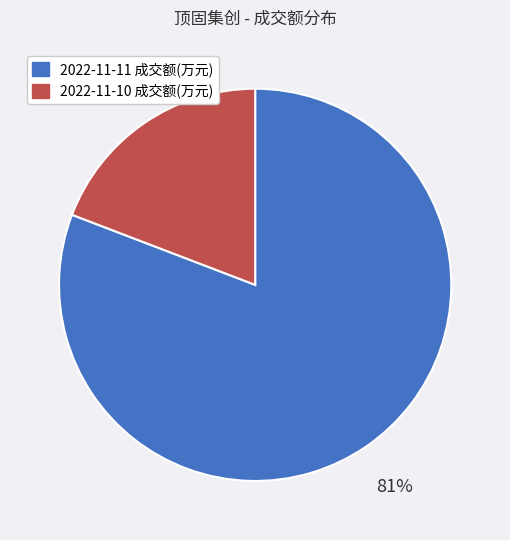

Combined, do 2022-11-11 成交额(万元) and 2022-11-10 成交额(万元) account for over 50%?

Yes